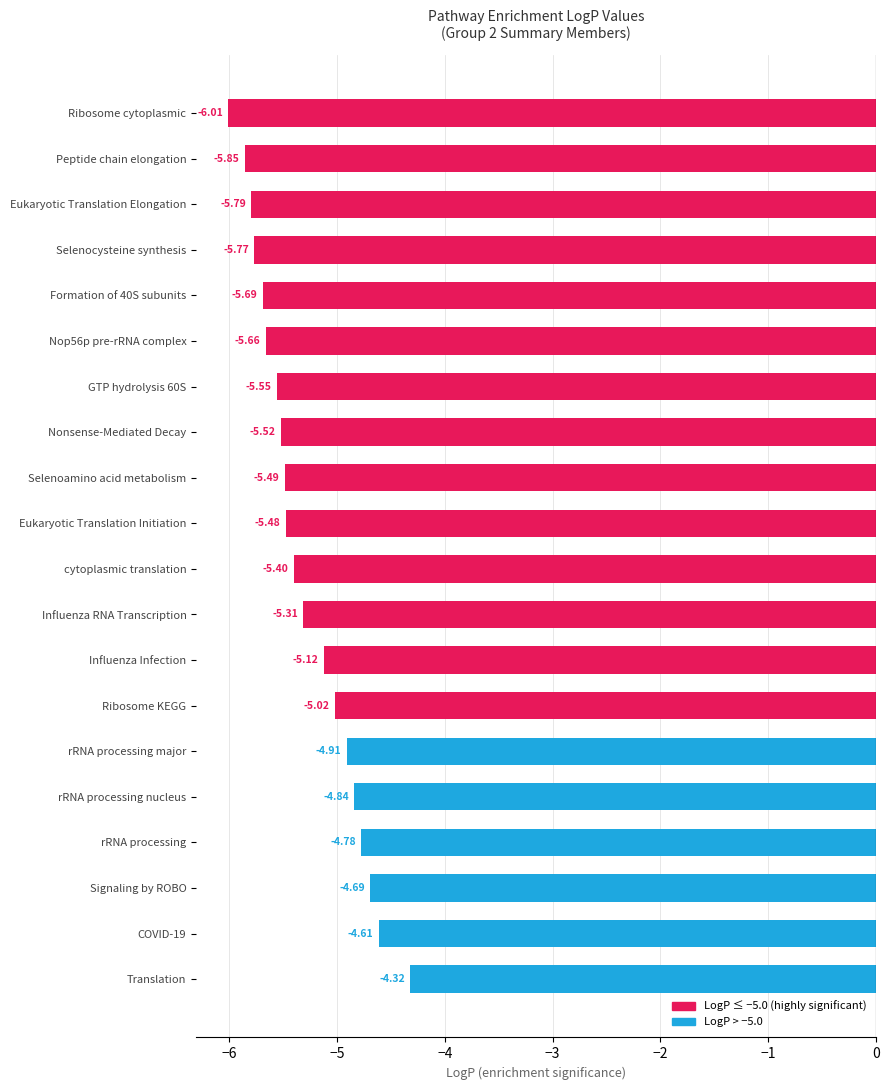

Rank the categories by value from lowest to highest.

Ribosome cytoplasmic, Peptide chain elongation, Eukaryotic Translation Elongation, Selenocysteine synthesis, Formation of 40S subunits, Nop56p pre-rRNA complex, GTP hydrolysis 60S, Nonsense-Mediated Decay, Selenoamino acid metabolism, Eukaryotic Translation Initiation, cytoplasmic translation, Influenza RNA Transcription, Influenza Infection, Ribosome KEGG, rRNA processing major, rRNA processing nucleus, rRNA processing, Signaling by ROBO, COVID-19, Translation